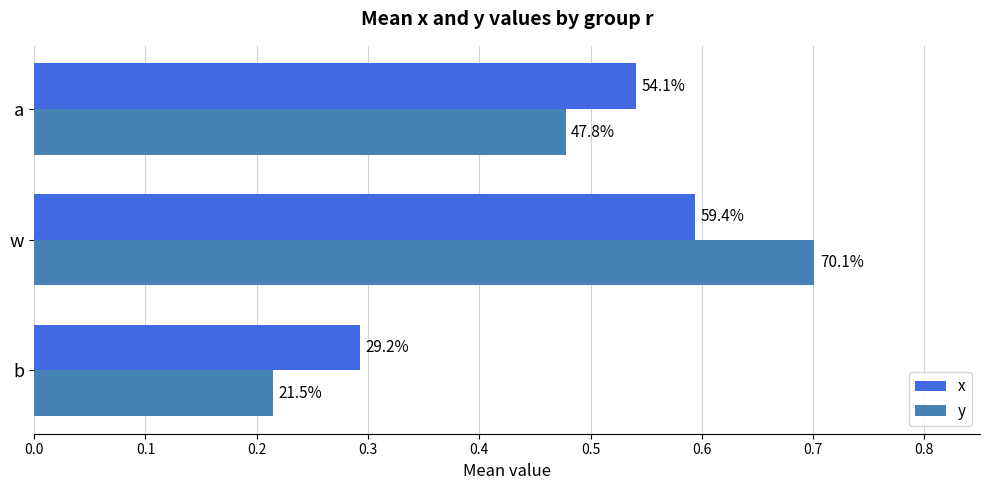

What are all the series names shown in the legend?

x, y